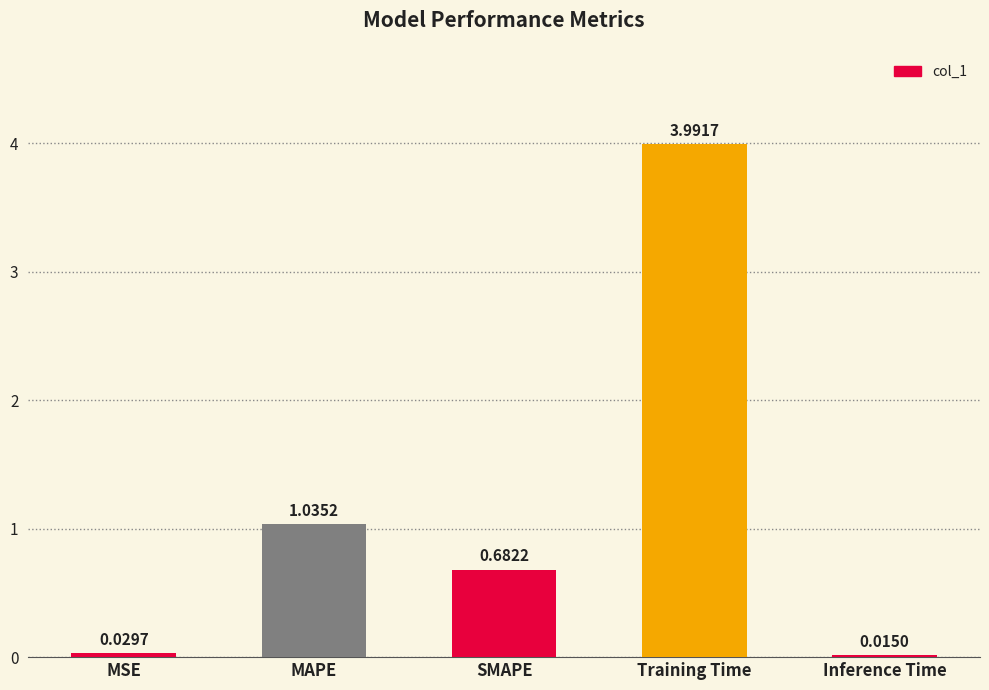

Which category has the highest value across all series?

Training Time